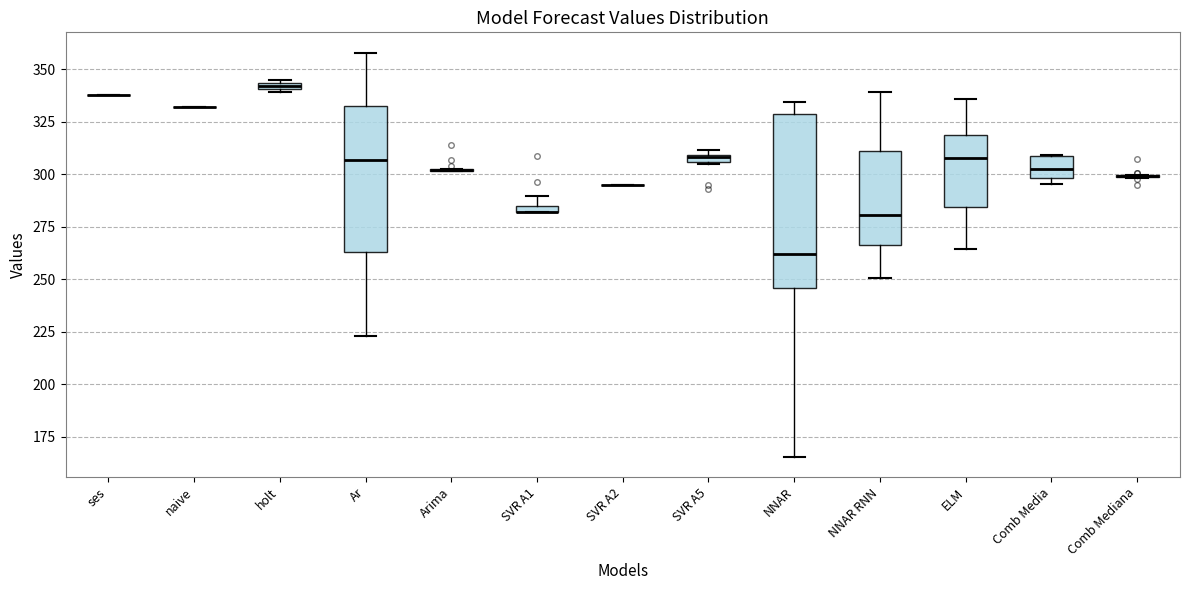

Comparing the boxes themselves (not the whiskers), which one is the tallest?

NNAR